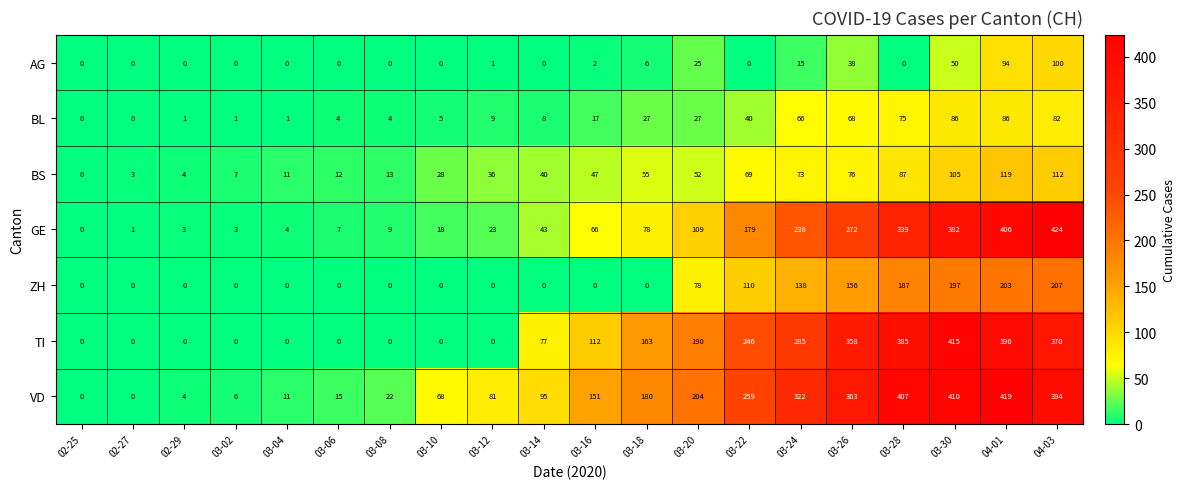

What is the difference between the maximum and minimum values in the GE series?

424